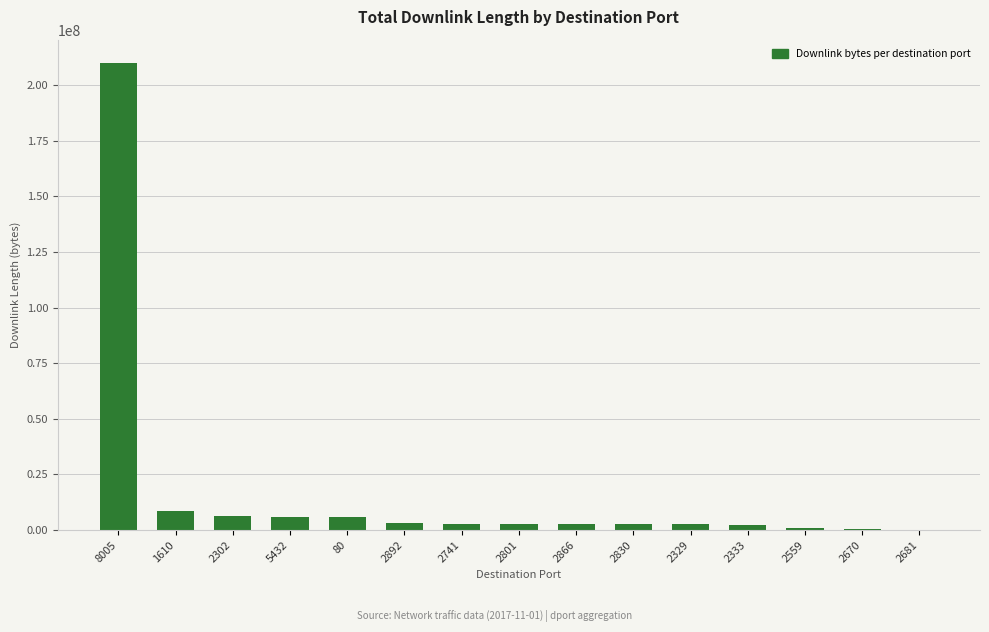

Is it true that the value at 5432 is 5794254?

True